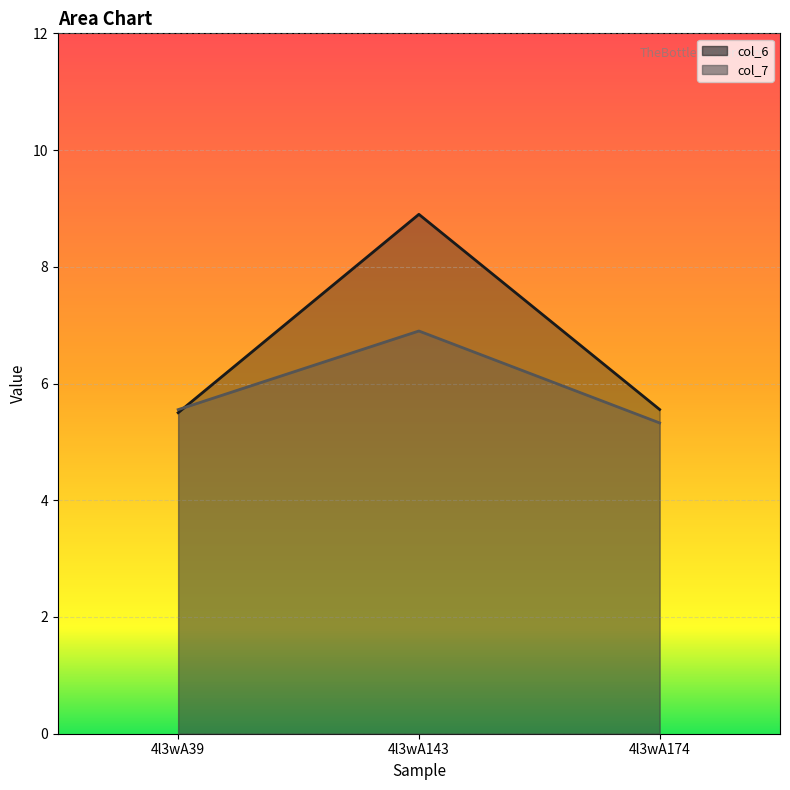

How many col_7 values are between 5 and 6?

2